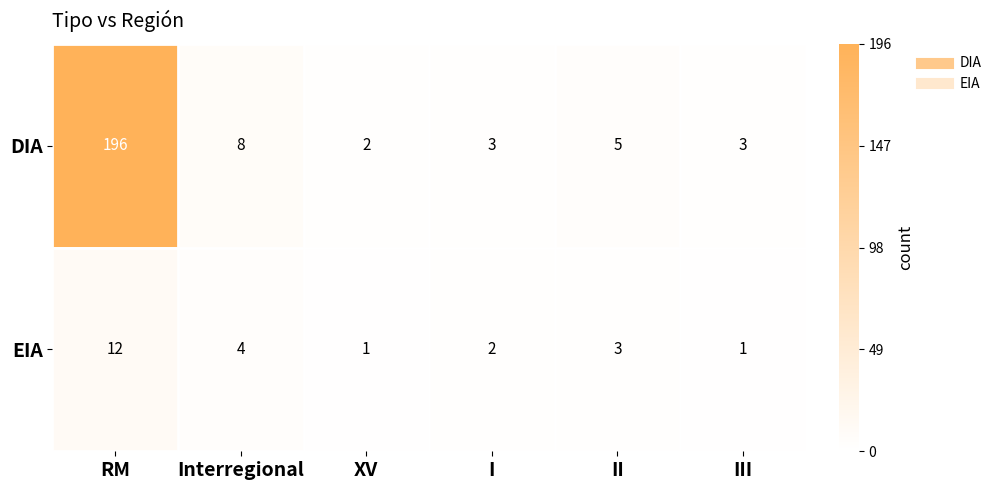

Which series has the largest total across all categories?

DIA